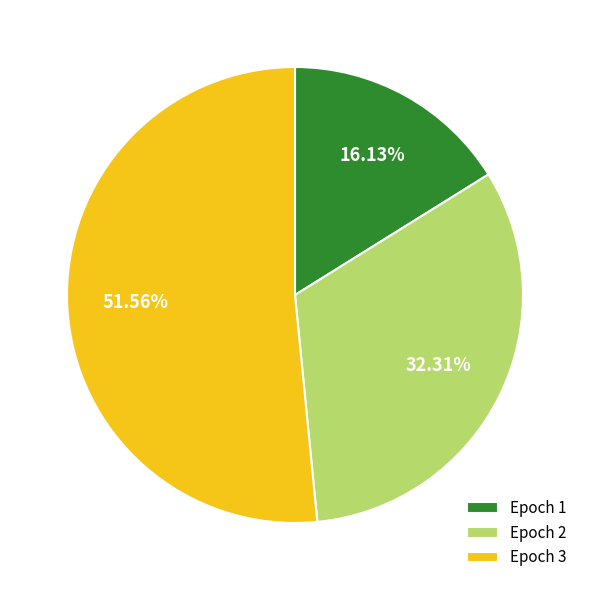

How many slices are in this pie chart?

3